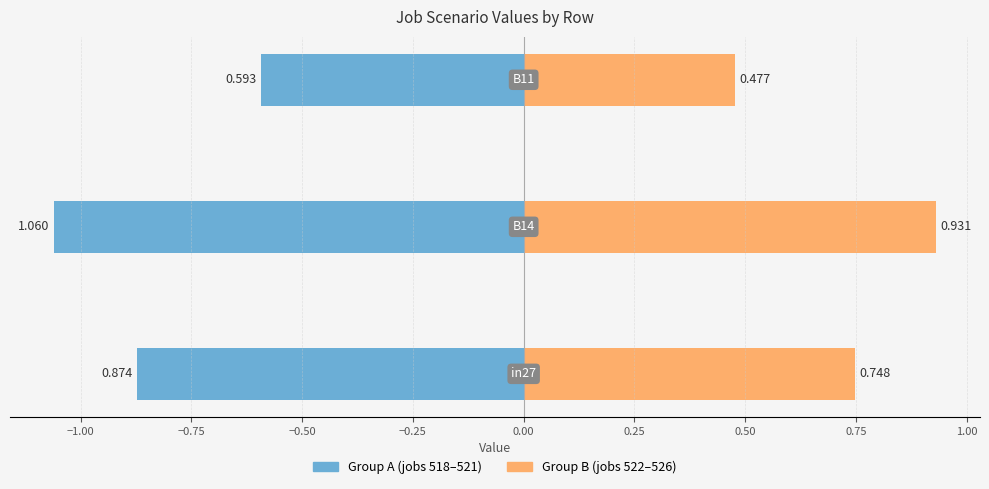

Between in27 and B11, which is larger?

in27